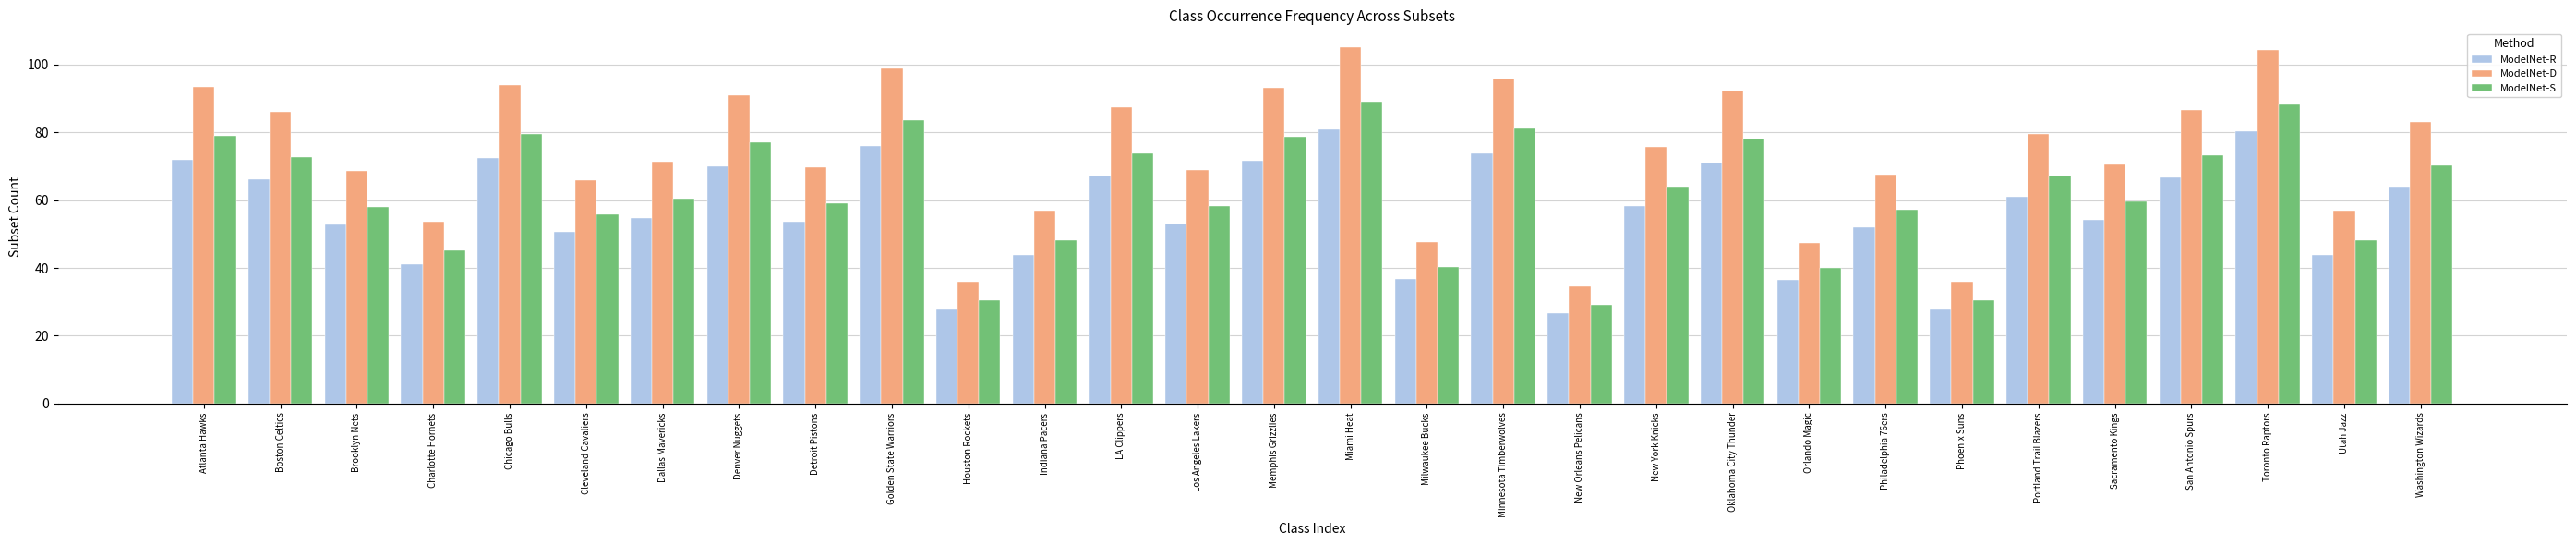

What is the difference between the second highest and minimum values in the ModelNet-S series?

59.2